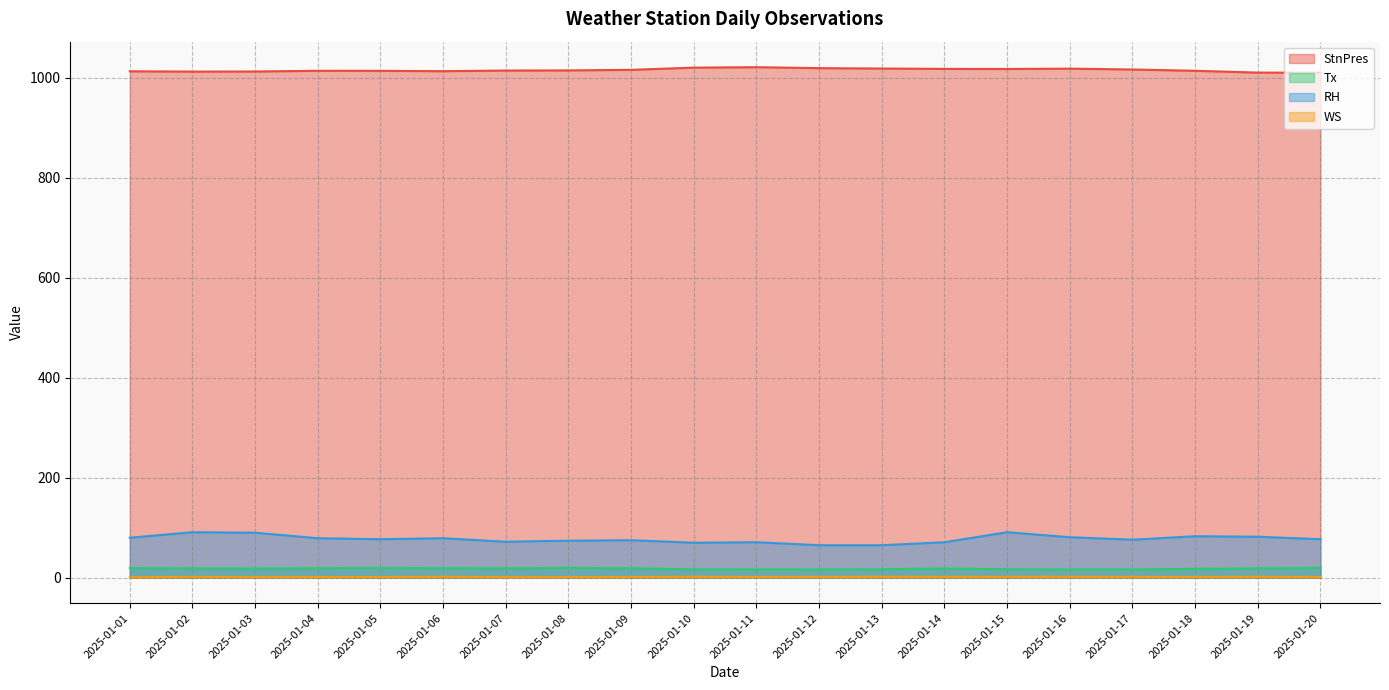

How many lines are shown in the chart?

4